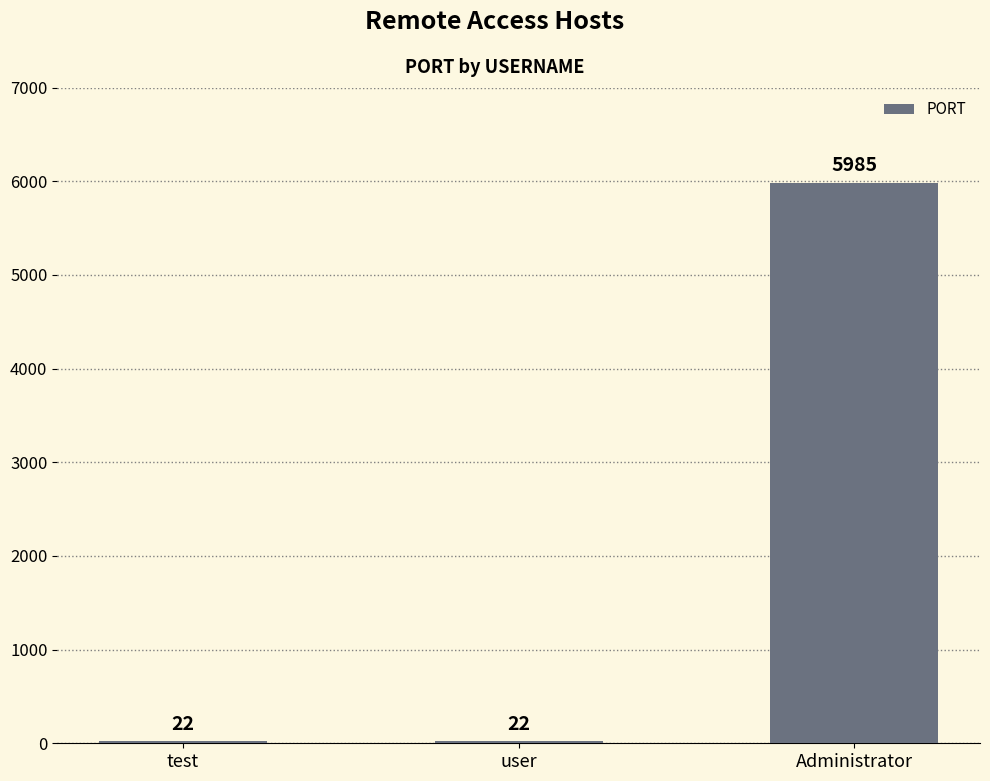

Count the values in the range 22 to 5985.

3